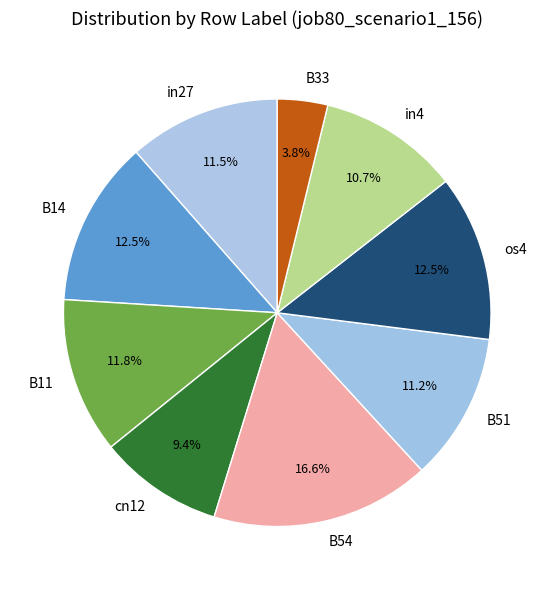

Combined, what portion of the pie is os4 and B51?

23.7%